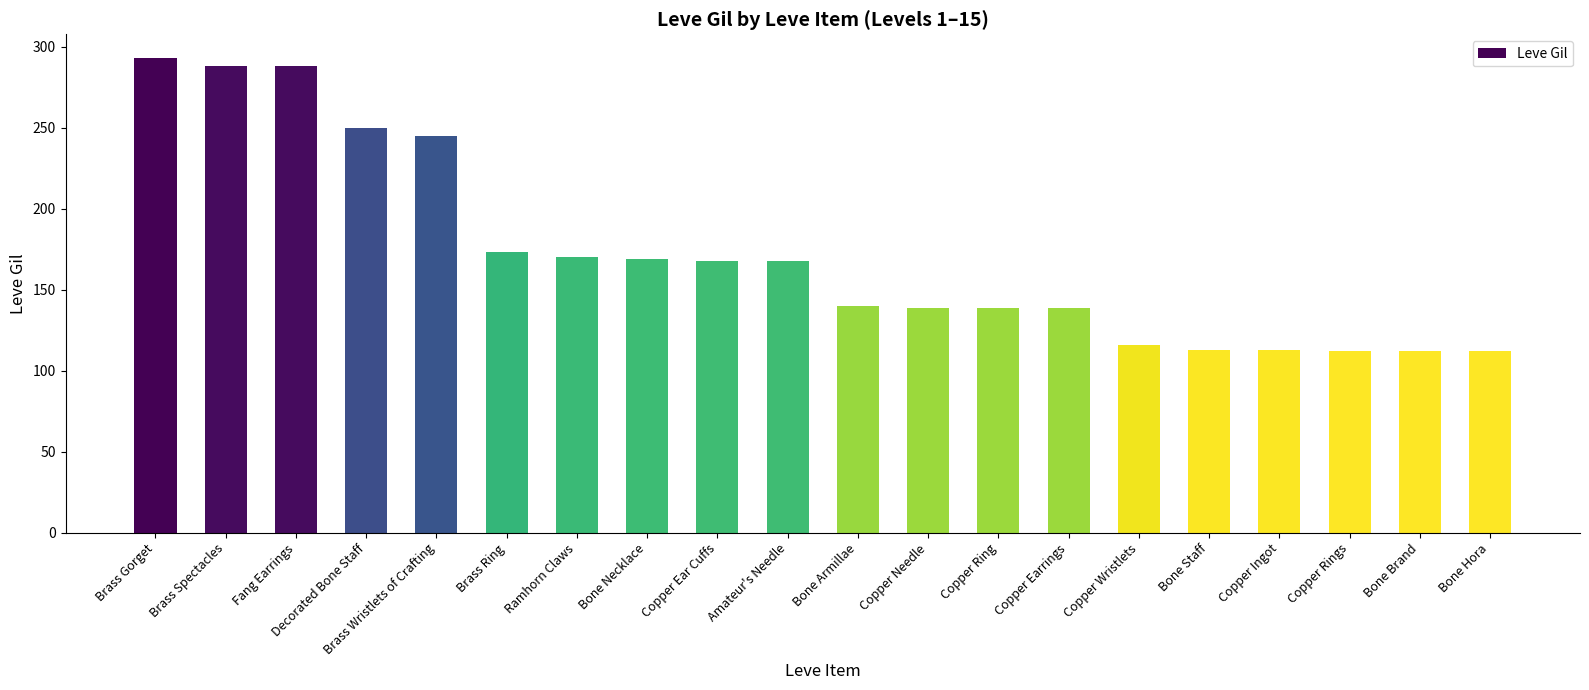

Read the value at Copper Needle.

139